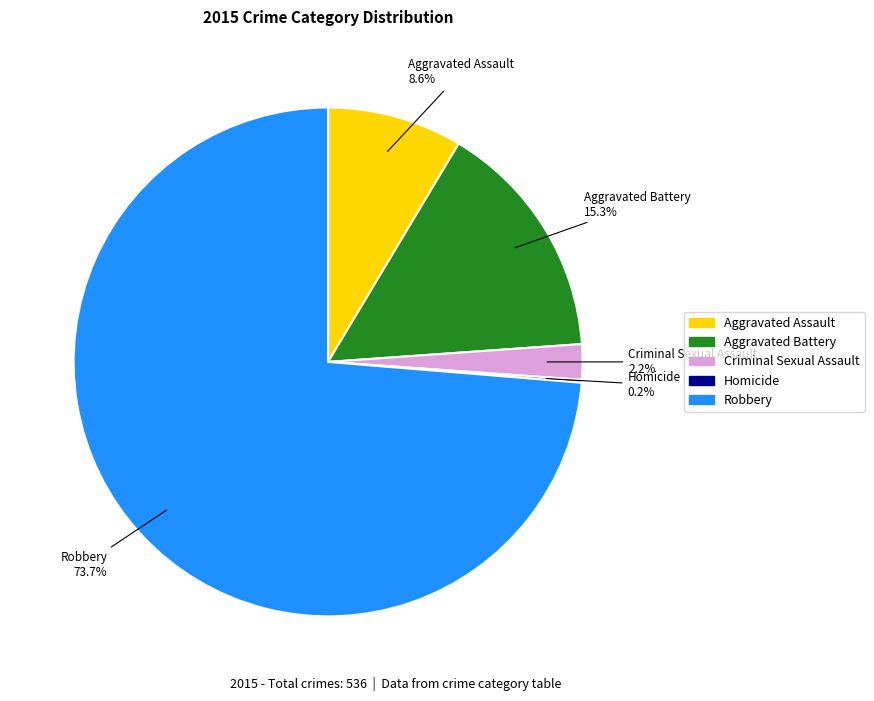

Which has a higher value, Aggravated Battery or Robbery?

Robbery